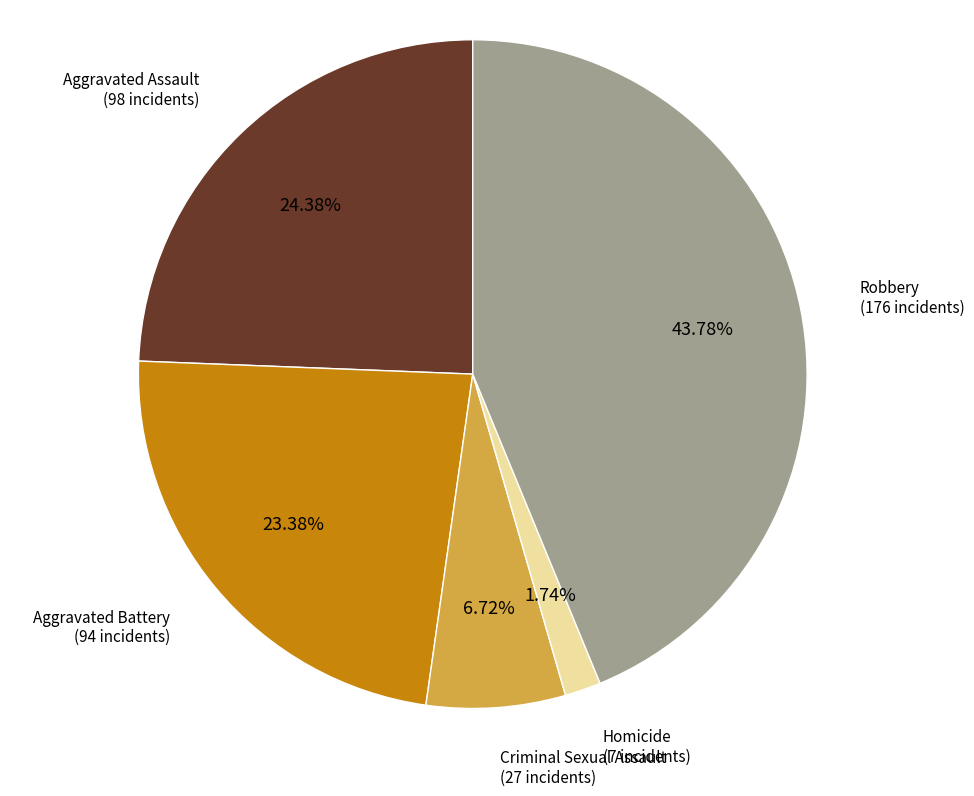

Does any single category account for the majority?

No